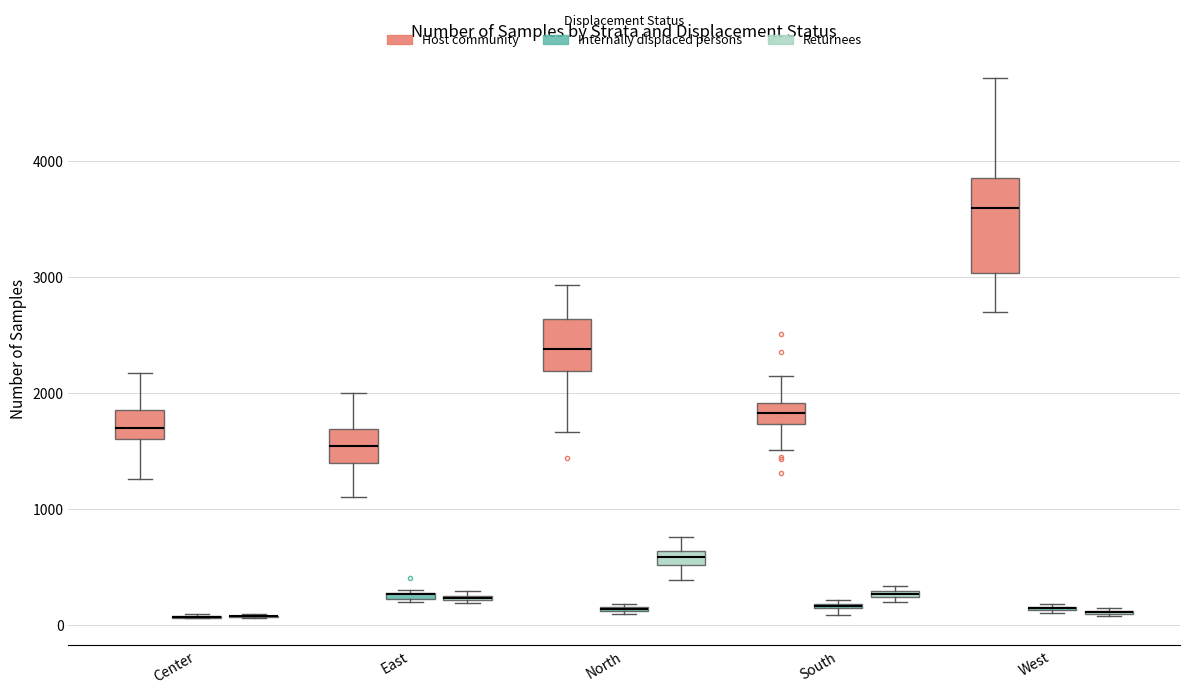

Where is the upper edge of the box for Center (Host community) on the y-axis? The values are not printed on the chart, so give them approximately, as read against the axis.

1900